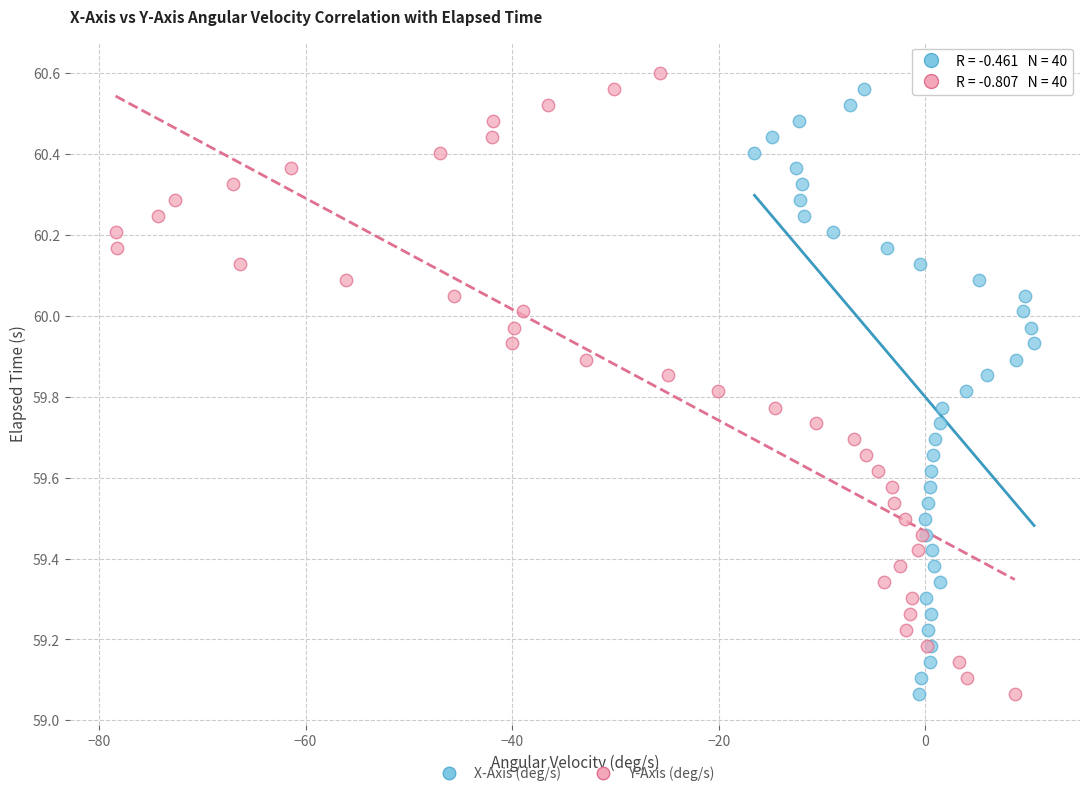

What are all the series names shown in the legend?

X-Axis (deg/s), Y-Axis (deg/s)